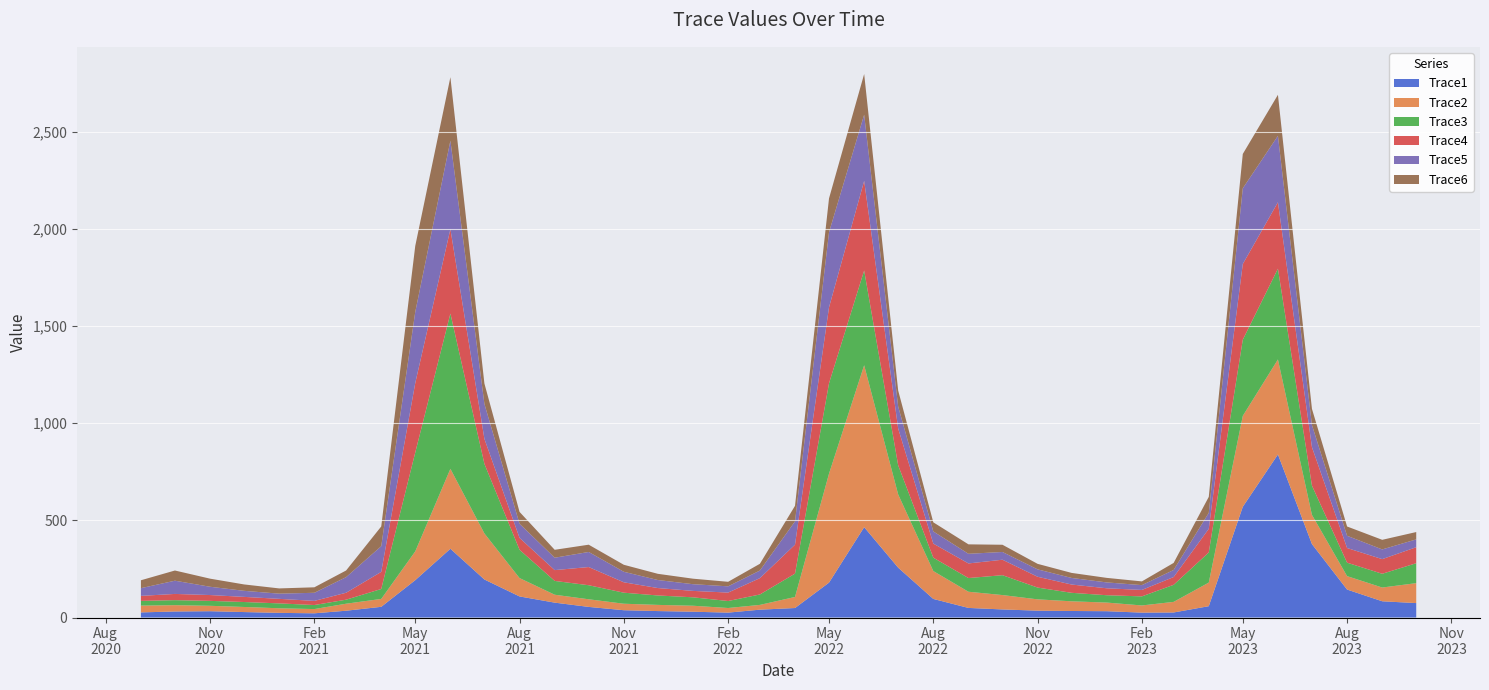

Reading left to right, transcribe all the data shown in this chart.

Trace1: 2020-09-01=26.4	2020-10-01=31.0	2020-11-01=32.5	2020-12-01=28.1	2021-01-01=24.0	2021-02-01=21.7	2021-03-01=35.0	2021-04-01=55.1	2021-05-01=192.2	2021-06-01=353.9	2021-07-01=195.7	2021-08-01=108.5	2021-09-01=76.6	2021-10-01=54.6	2021-11-01=37.6	2021-12-01=33.2	2022-01-01=29.9	2022-02-01=25.2	2022-03-01=40.4	2022-04-01=48.9	2022-05-01=179.6	2022-06-01=465.0	2022-07-01=256.6	2022-08-01=95.7	2022-09-01=49.4	2022-10-01=41.6	2022-11-01=35.3	2022-12-01=33.7	2023-01-01=32.5	2023-02-01=25.2	2023-03-01=26.0	2023-04-01=58.3	2023-05-01=569.9	2023-06-01=839.3	2023-07-01=378.0	2023-08-01=144.0	2023-09-01=83.6	2023-10-01=74.3
Trace2: 2020-09-01=34.9	2020-10-01=32.5	2020-11-01=27.9	2020-12-01=26.2	2021-01-01=23.6	2021-02-01=21.9	2021-03-01=36.1	2021-04-01=40.6	2021-05-01=148.2	2021-06-01=411.3	2021-07-01=237.0	2021-08-01=94.6	2021-09-01=40.7	2021-10-01=39.3	2021-11-01=33.4	2021-12-01=31.8	2022-01-01=30.8	2022-02-01=23.8	2022-03-01=24.5	2022-04-01=56.9	2022-05-01=561.1	2022-06-01=833.3	2022-07-01=376.8	2022-08-01=143.5	2022-09-01=83.3	2022-10-01=74.0	2022-11-01=58.2	2022-12-01=49.8	2023-01-01=44.5	2023-02-01=36.9	2023-03-01=54.6	2023-04-01=121.5	2023-05-01=467.8	2023-06-01=488.9	2023-07-01=150.4	2023-08-01=69.1	2023-09-01=70.8	2023-10-01=102.6
Trace3: 2020-09-01=24.3	2020-10-01=25.8	2020-11-01=25.3	2020-12-01=25.5	2021-01-01=25.2	2021-02-01=20.7	2021-03-01=20.7	2021-04-01=51.1	2021-05-01=508.9	2021-06-01=799.2	2021-07-01=358.3	2021-08-01=145.6	2021-09-01=71.0	2021-10-01=72.3	2021-11-01=56.8	2021-12-01=48.5	2022-01-01=43.3	2022-02-01=36.0	2022-03-01=53.6	2022-04-01=120.1	2022-05-01=464.9	2022-06-01=487.8	2022-07-01=149.9	2022-08-01=68.8	2022-09-01=70.5	2022-10-01=102.3	2022-11-01=60.6	2022-12-01=43.7	2023-01-01=37.8	2023-02-01=46.7	2023-03-01=87.7	2023-04-01=155.1	2023-05-01=392.1	2023-06-01=467.1	2023-07-01=150.4	2023-08-01=69.1	2023-09-01=70.8	2023-10-01=102.6
Trace4: 2020-09-01=25.8	2020-10-01=32.0	2020-11-01=30.0	2020-12-01=26.4	2021-01-01=23.4	2021-02-01=21.4	2021-03-01=35.7	2021-04-01=88.1	2021-05-01=357.4	2021-06-01=434.6	2021-07-01=128.5	2021-08-01=61.2	2021-09-01=55.7	2021-10-01=93.6	2021-11-01=53.5	2021-12-01=38.2	2022-01-01=33.0	2022-02-01=43.4	2022-03-01=84.1	2022-04-01=149.0	2022-05-01=391.0	2022-06-01=461.0	2022-07-01=189.3	2022-08-01=72.5	2022-09-01=75.2	2022-10-01=79.6	2022-11-01=55.6	2022-12-01=42.6	2023-01-01=35.7	2023-02-01=33.1	2023-03-01=40.1	2023-04-01=121.6	2023-05-01=389.5	2023-06-01=341.9	2023-07-01=198.1	2023-08-01=75.5	2023-09-01=75.4	2023-10-01=82.4
Trace5: 2020-09-01=39.7	2020-10-01=68.1	2020-11-01=42.7	2020-12-01=31.2	2021-01-01=26.7	2021-02-01=41.7	2021-03-01=80.3	2021-04-01=132.3	2021-05-01=365.8	2021-06-01=455.2	2021-07-01=180.0	2021-08-01=72.8	2021-09-01=63.7	2021-10-01=77.6	2021-11-01=54.1	2021-12-01=41.3	2022-01-01=34.5	2022-02-01=32.1	2022-03-01=39.1	2022-04-01=119.9	2022-05-01=386.4	2022-06-01=340.7	2022-07-01=113.4	2022-08-01=62.6	2022-09-01=49.6	2022-10-01=39.9	2022-11-01=38.1	2022-12-01=34.0	2023-01-01=30.2	2023-02-01=24.8	2023-03-01=36.3	2023-04-01=82.3	2023-05-01=389.5	2023-06-01=341.9	2023-07-01=114.0	2023-08-01=63.0	2023-09-01=50.0	2023-10-01=40.2
Trace6: 2020-09-01=40.7	2020-10-01=52.4	2020-11-01=41.6	2020-12-01=32.9	2021-01-01=26.9	2021-02-01=28.2	2021-03-01=34.2	2021-04-01=101.5	2021-05-01=339.8	2021-06-01=326.6	2021-07-01=104.7	2021-08-01=61.1	2021-09-01=40.8	2021-10-01=37.4	2021-11-01=36.0	2021-12-01=31.9	2022-01-01=28.3	2022-02-01=23.3	2022-03-01=34.7	2022-04-01=80.1	2022-05-01=174.1	2022-06-01=209.3	2022-07-01=82.2	2022-08-01=46.9	2022-09-01=48.7	2022-10-01=37.2	2022-11-01=28.4	2022-12-01=25.9	2023-01-01=23.3	2023-02-01=19.2	2023-03-01=36.3	2023-04-01=82.3	2023-05-01=176.9	2023-06-01=211.1	2023-07-01=83.2	2023-08-01=47.8	2023-09-01=49.4	2023-10-01=37.8